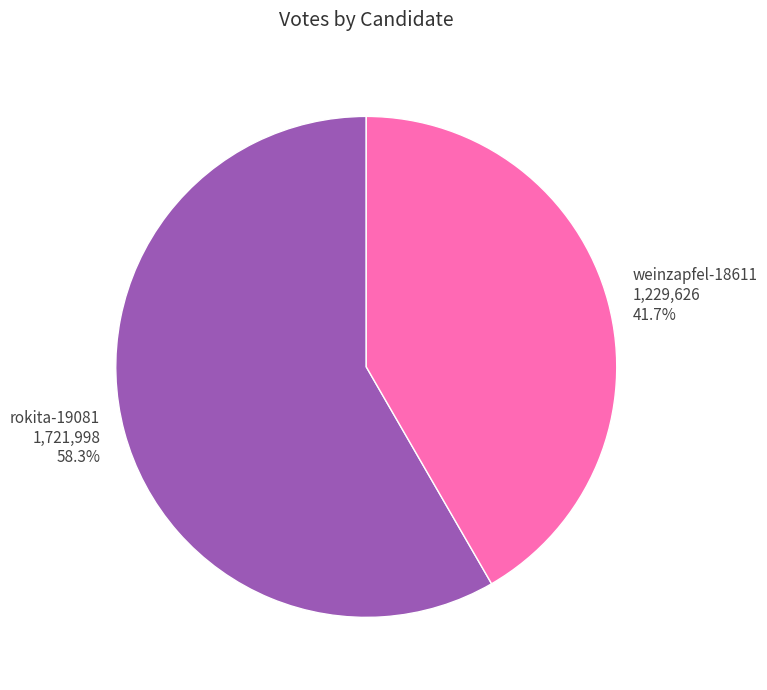

Is it true that weinzapfel-18611 is 54% of the pie?

False